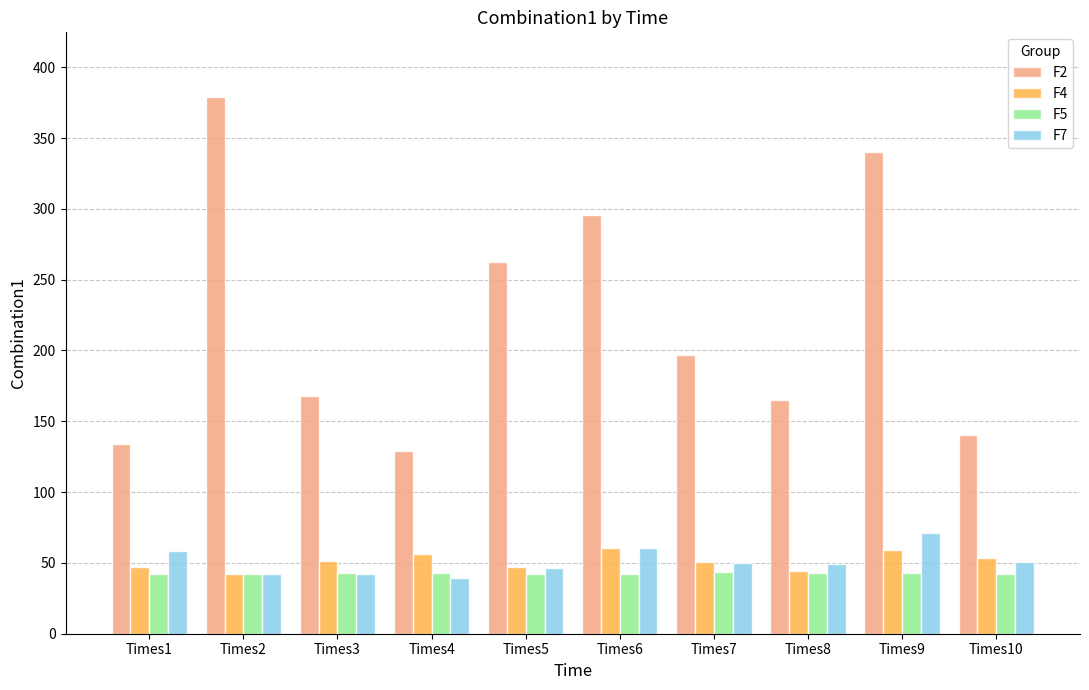

Where does the F7 series first go above 49?

Times1